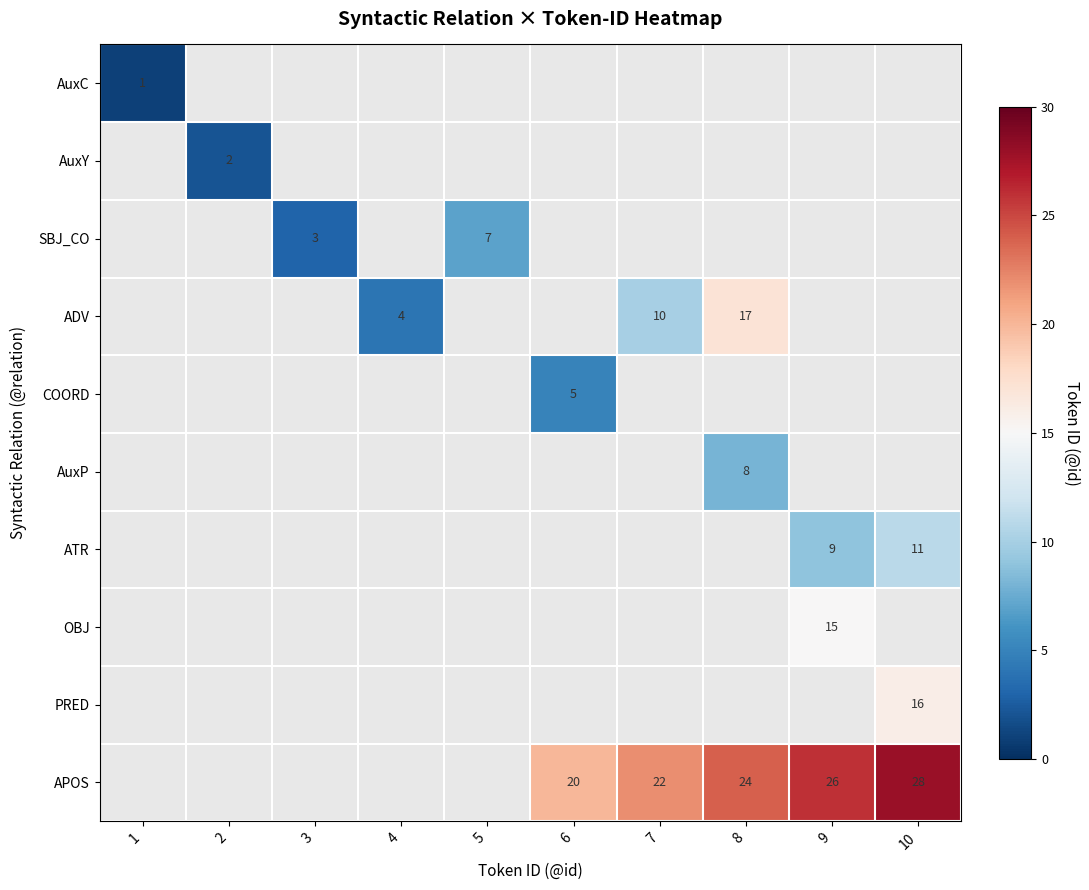

How many categories are shown in the chart?

10